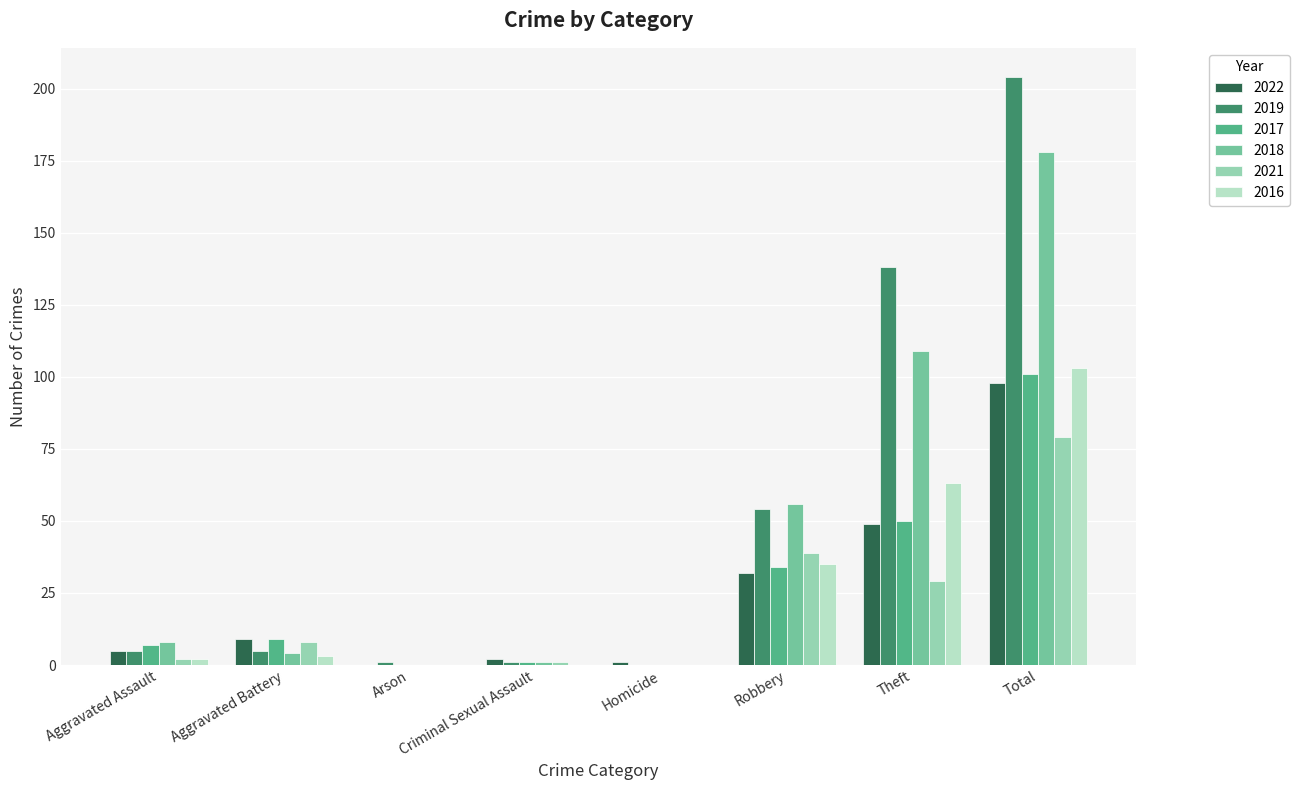

The value of 2021 at Robbery is 21. True or false?

False